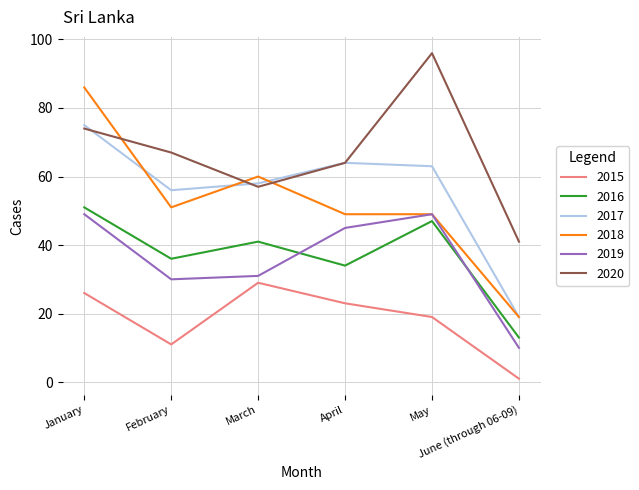

True or false: 2016 has more than 2 points higher than both neighbors.

False